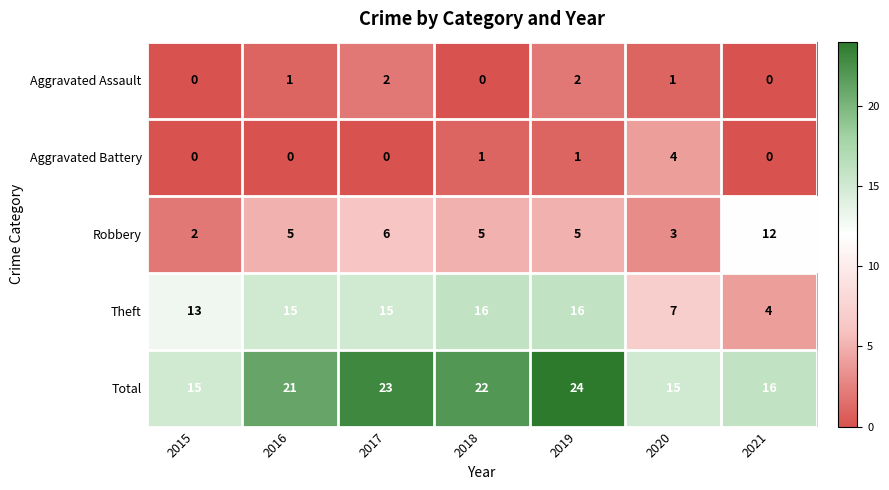

What is the difference between the maximum and minimum values in the Robbery series?

10